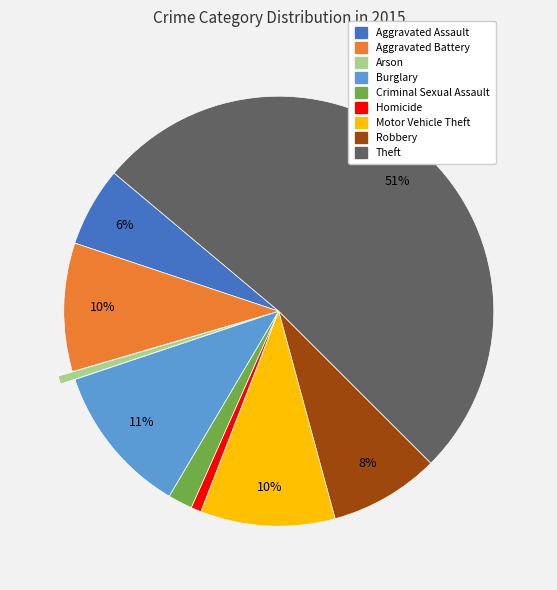

Do Aggravated Assault and Arson together represent more than half of the pie?

No